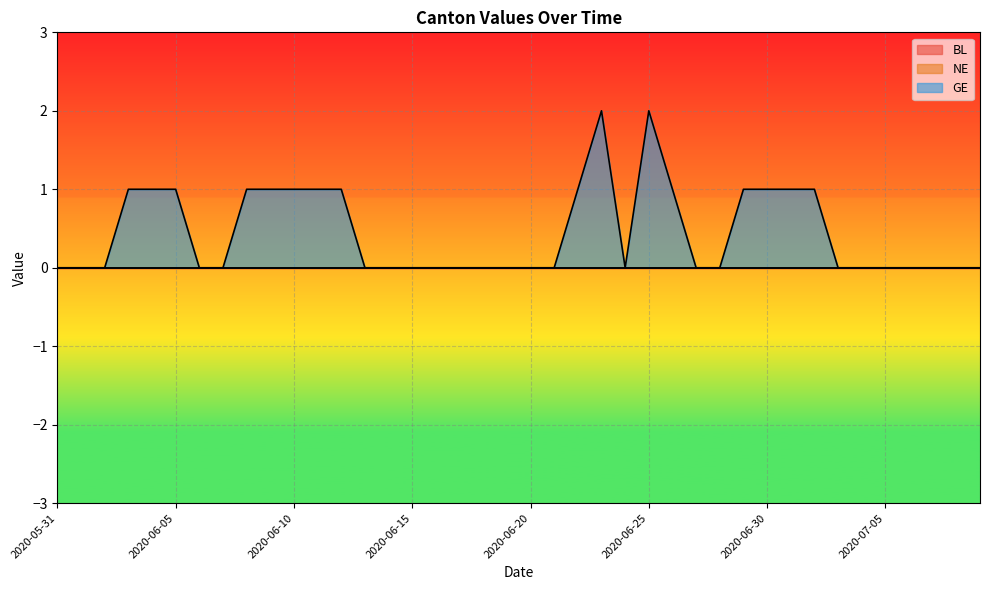

At which label is NE closest to 0?

2020-05-31